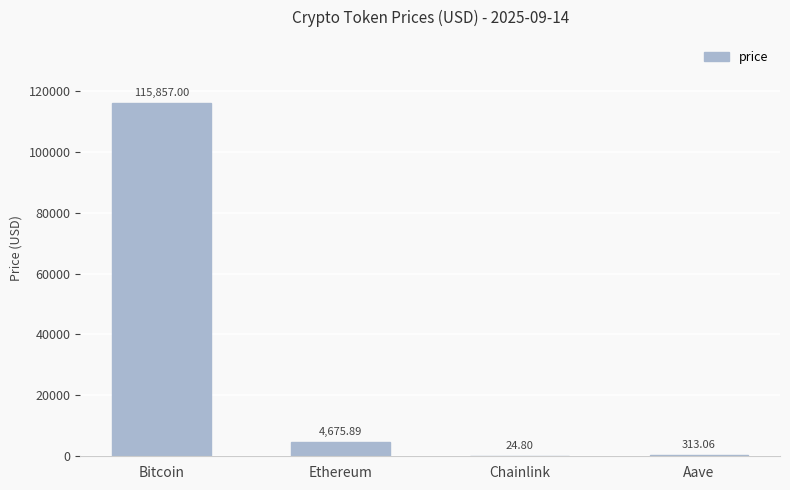

The value at Ethereum is 4675.9. True or false?

True